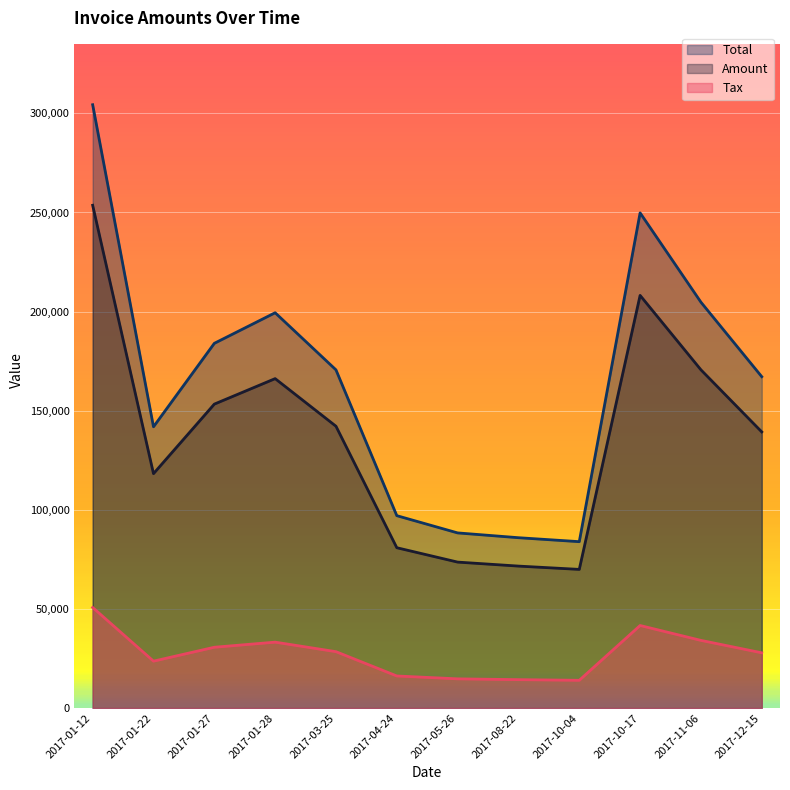

Reading left to right, what are all the values shown in this chart?

Amount: 253642.0	118243.0	153327.0	166187.0	142171.0	80877.0	73625.0	71610.0	69942.0	208177.0	170631.0	139306.0
Tax: 50728.4	23648.6	30665.4	33237.4	28434.2	16175.4	14725.0	14322.0	13988.4	41635.4	34126.2	27861.2
Total: 304370.0	141892.0	183992.0	199424.0	170605.0	97052.4	88350.0	85932.0	83930.4	249812.0	204757.0	167167.0